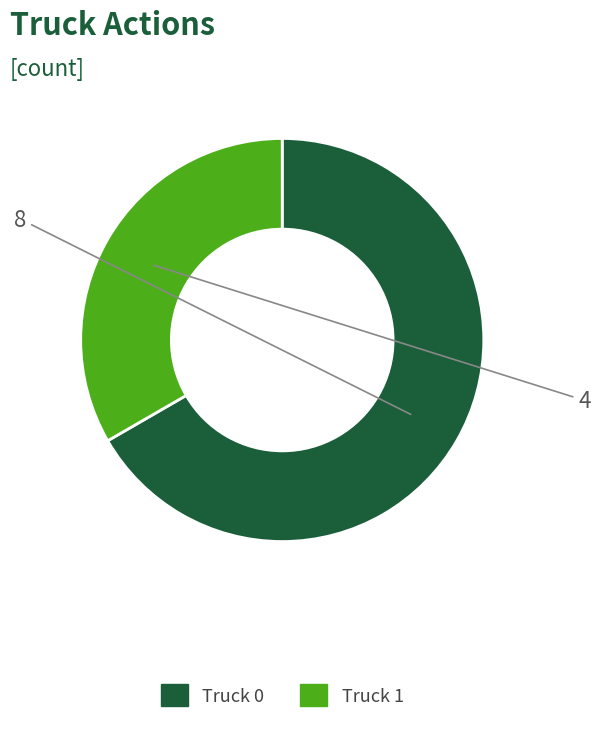

Is there any slice that represents more than half of the pie?

Yes